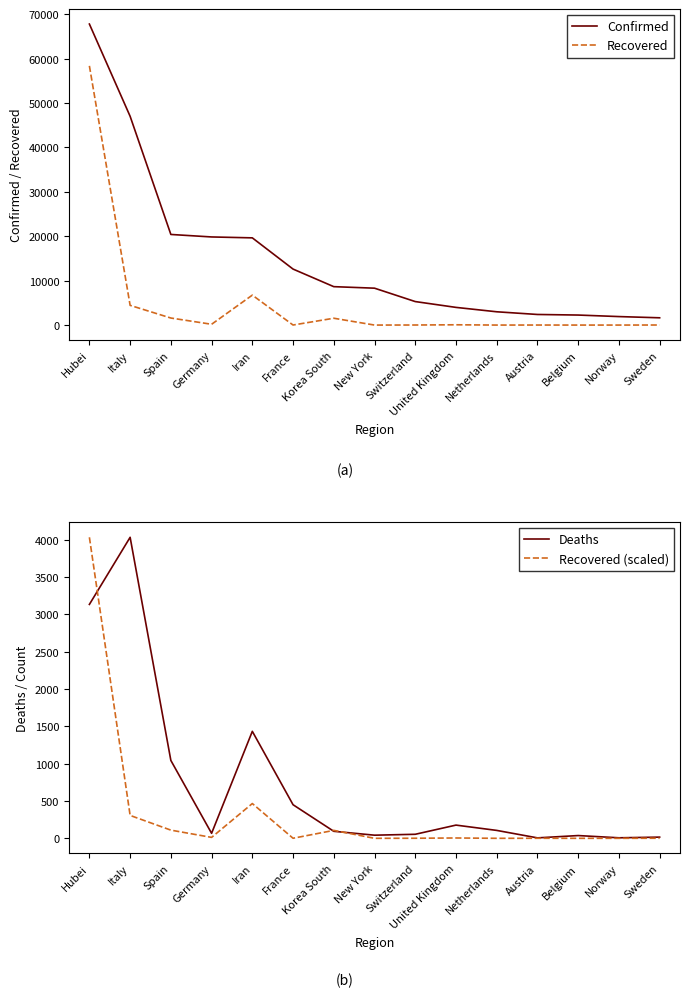

Count the number of data series in this chart.

4